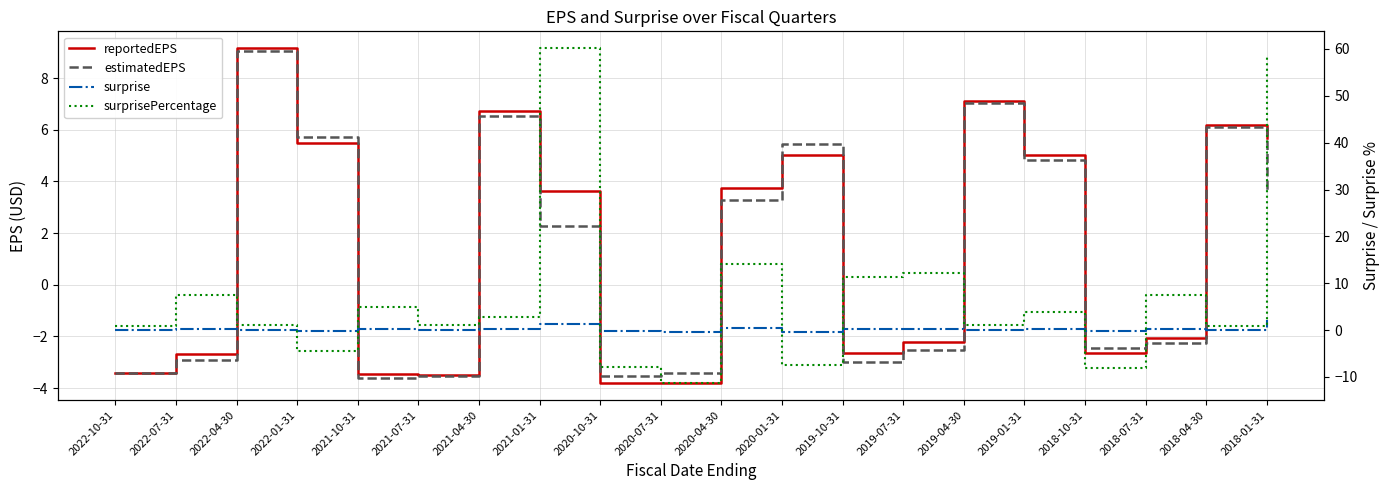

How many categories are shown in the chart?

20